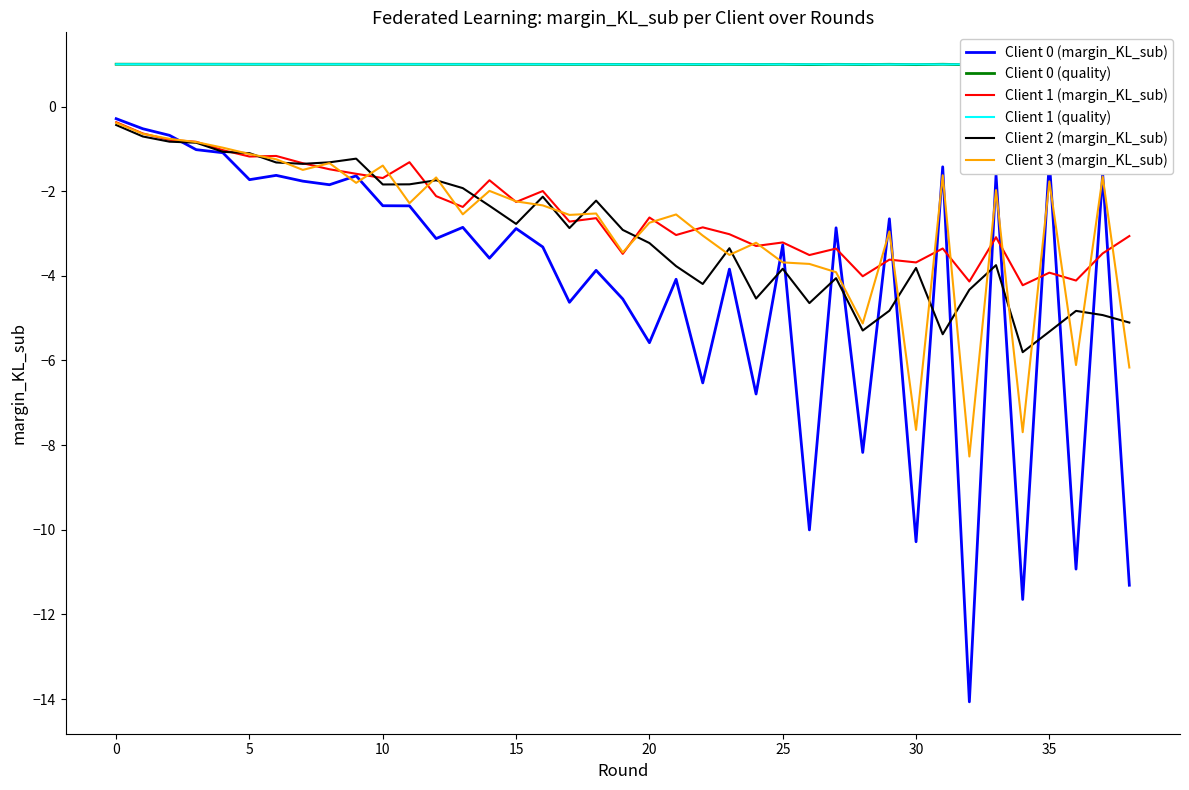

True or false: Client 3 (margin_KL_sub) has a value of -7.6 at 30.

True